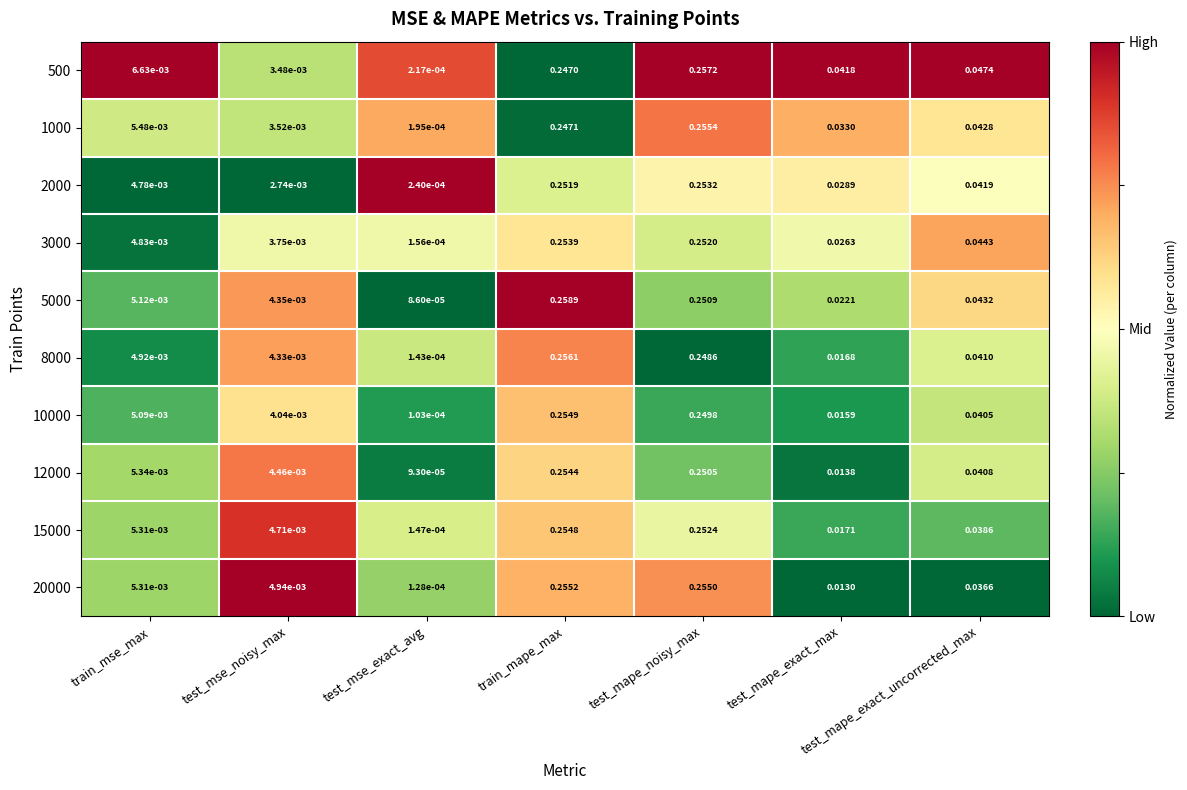

Rank the categories by 20000 value from highest to lowest.

train_mape_max, test_mape_noisy_max, test_mape_exact_uncorrected_max, test_mape_exact_max, train_mse_max, test_mse_noisy_max, test_mse_exact_avg